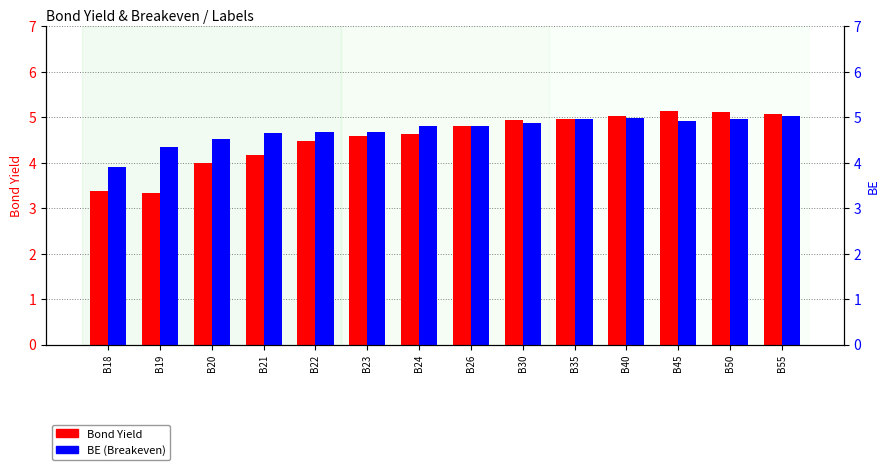

Is the value of Bond Yield at B24 greater than the value of BE at B45?

No